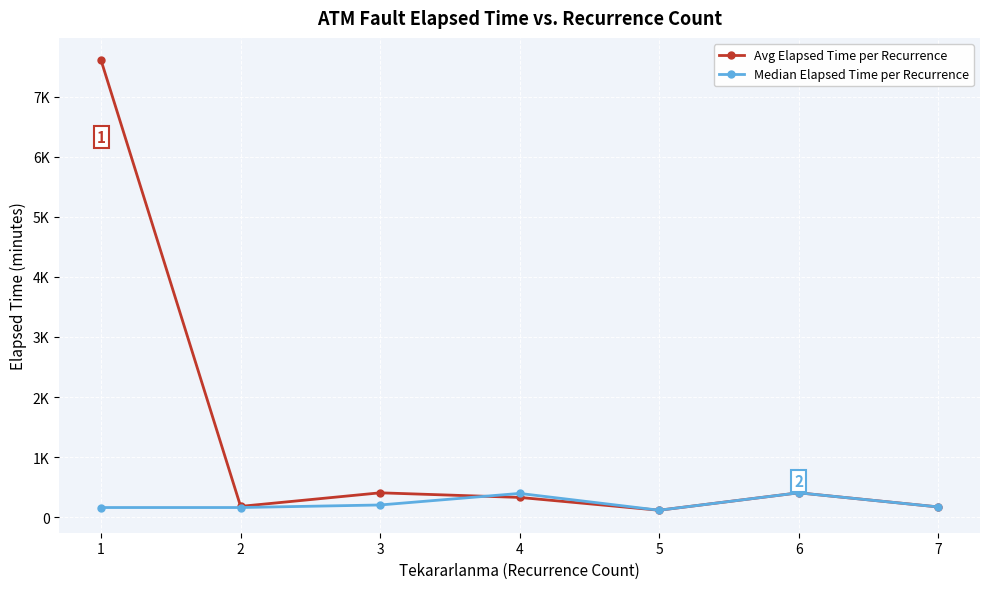

What is the value of the Avg Elapsed Time per Recurrence point at the 1st from the left?

7605.0